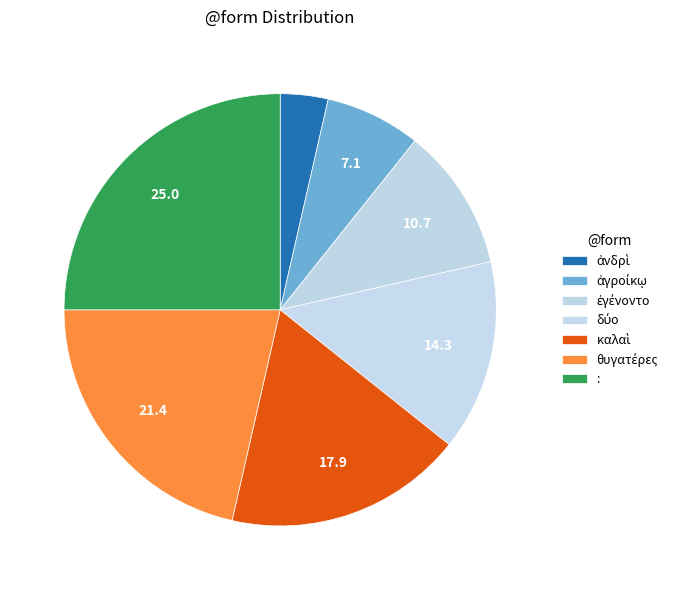

What percentage is the θυγατέρες slice, to the nearest percent?

21%